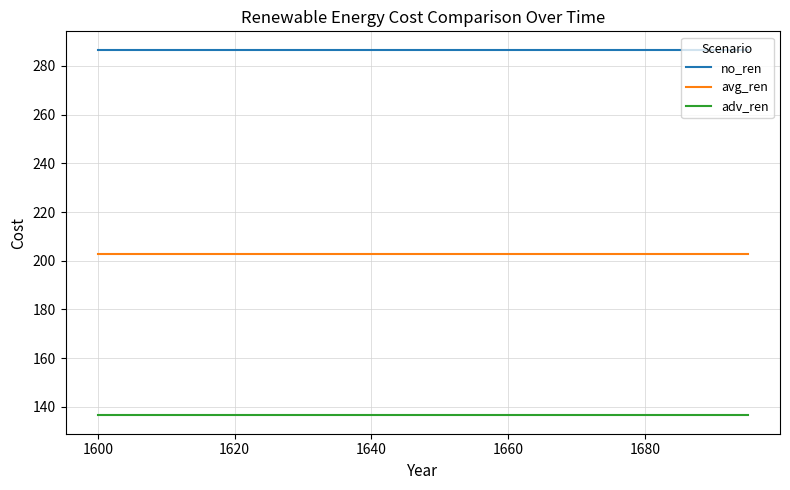

List the series in order of their overall mean, highest first.

no_ren, avg_ren, adv_ren